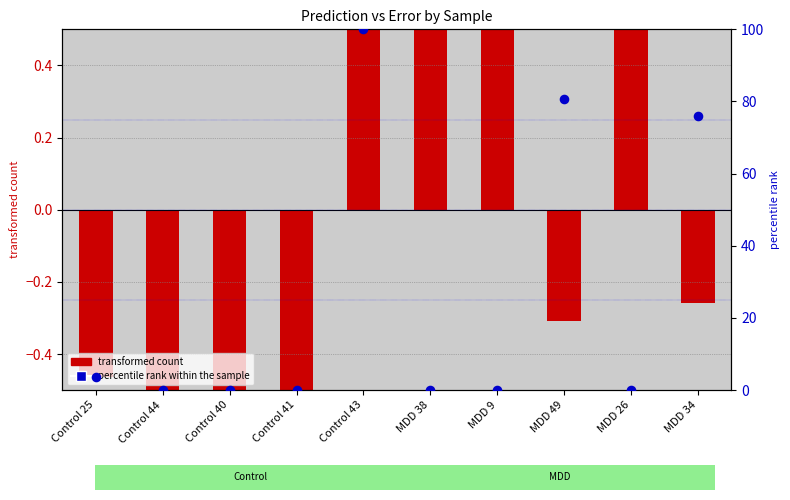

Is the value of transformed count at MDD 26 greater than the value of percentile rank within the sample at MDD 49?

No